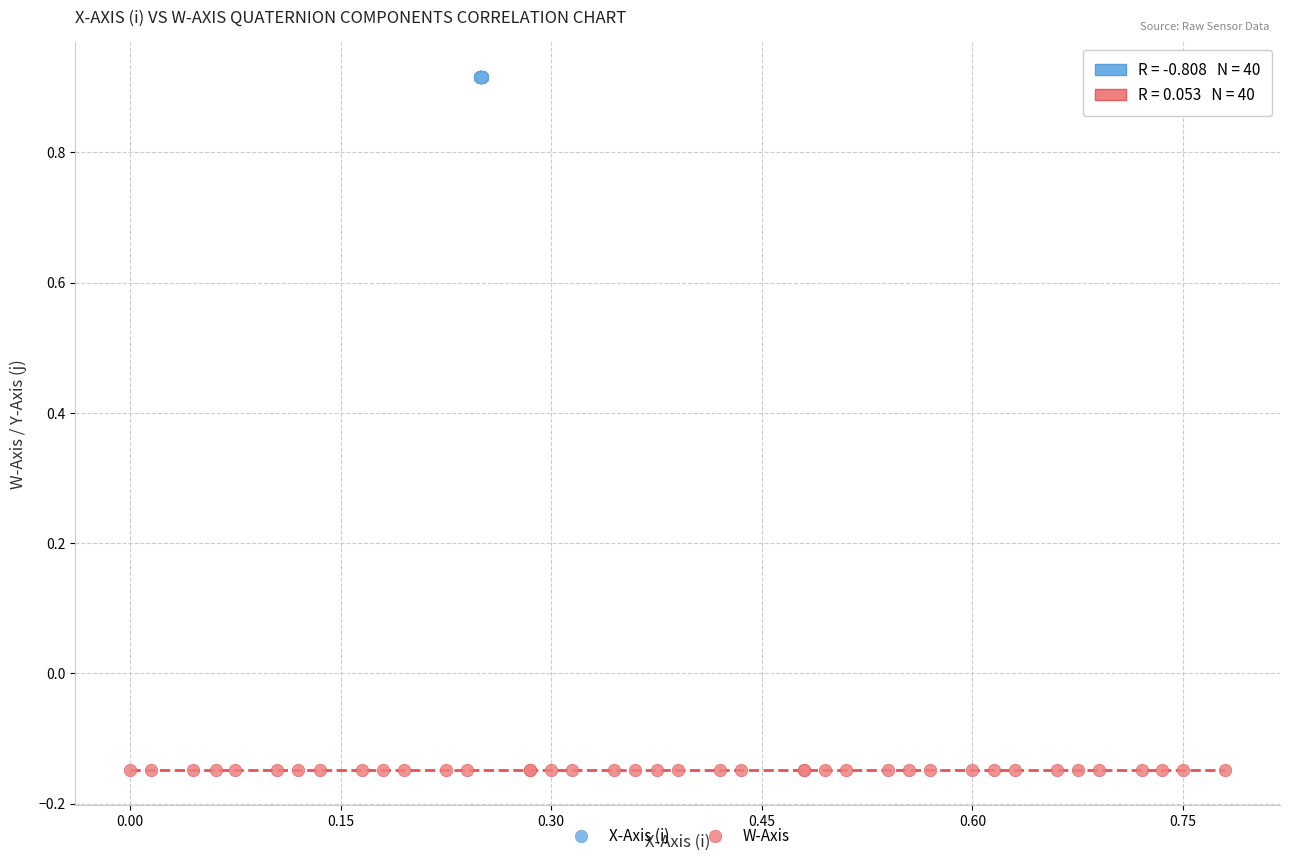

Which series reaches the maximum Y coordinate?

X-Axis (i)